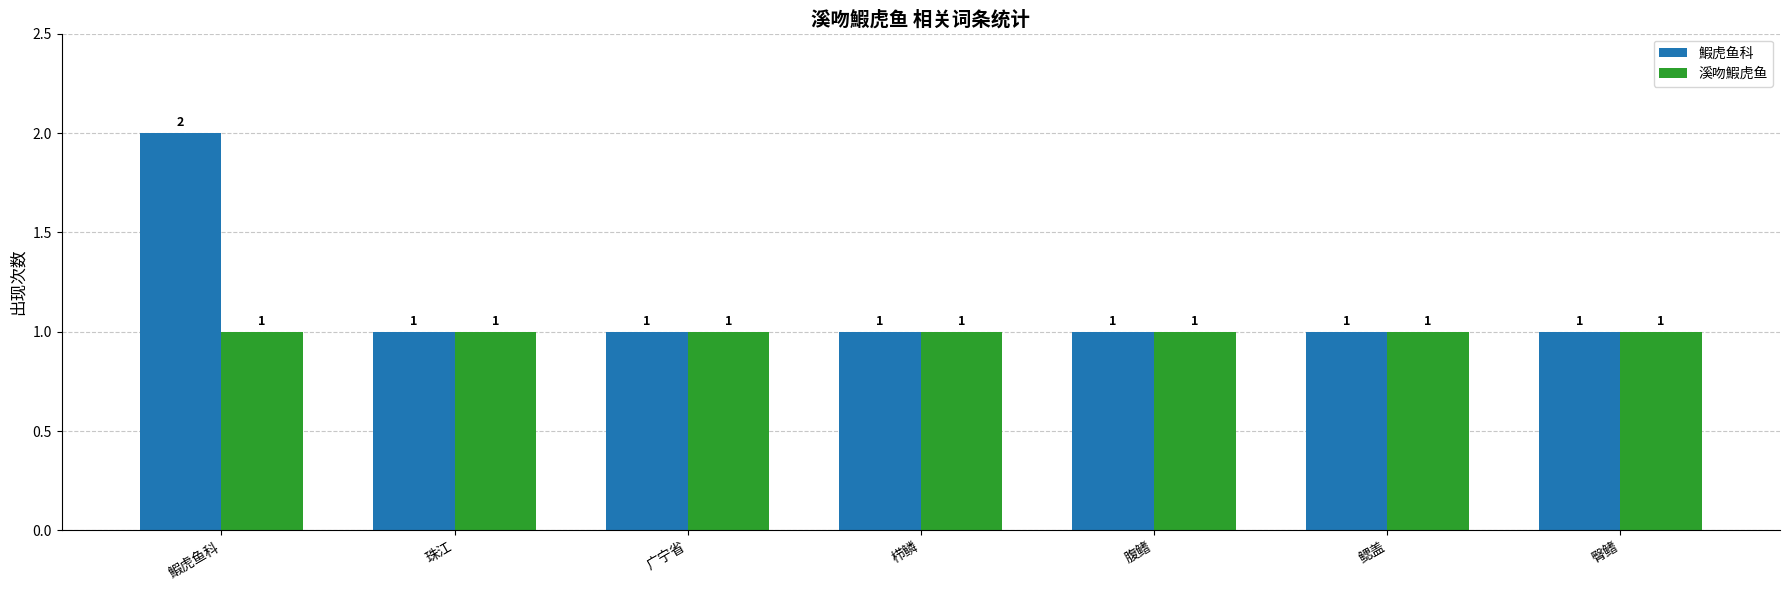

Which series has the largest range (max minus min)?

鰕虎鱼科